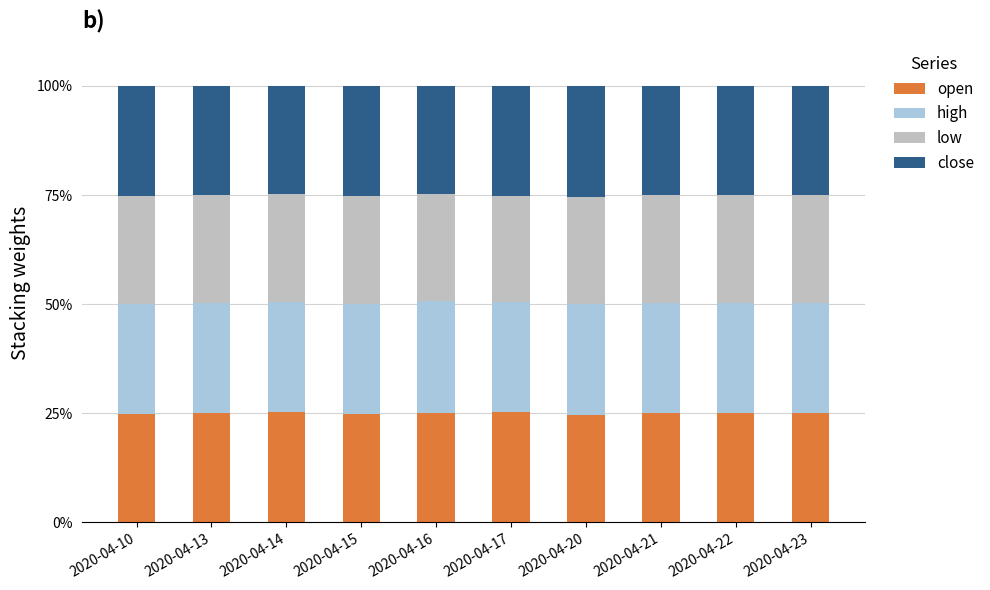

What are all the series names shown in the legend?

open, high, low, close